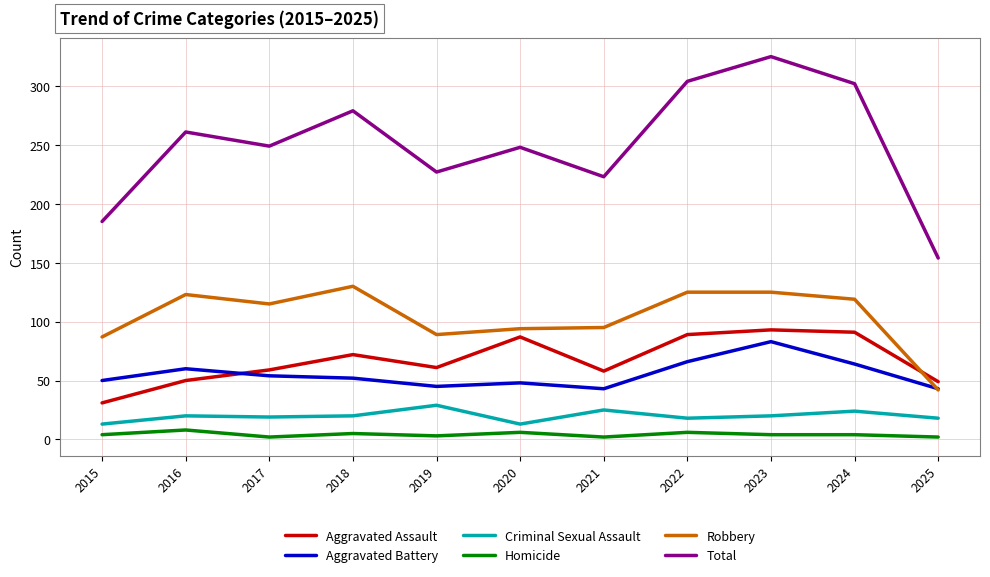

Rank the series by their maximum value, from highest to lowest.

Total, Robbery, Aggravated Assault, Aggravated Battery, Criminal Sexual Assault, Homicide